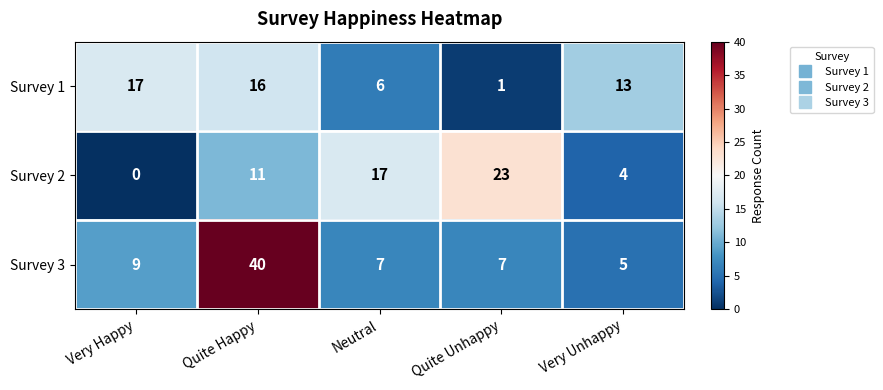

The value of Survey 1 at Very Happy is 9. True or false?

False